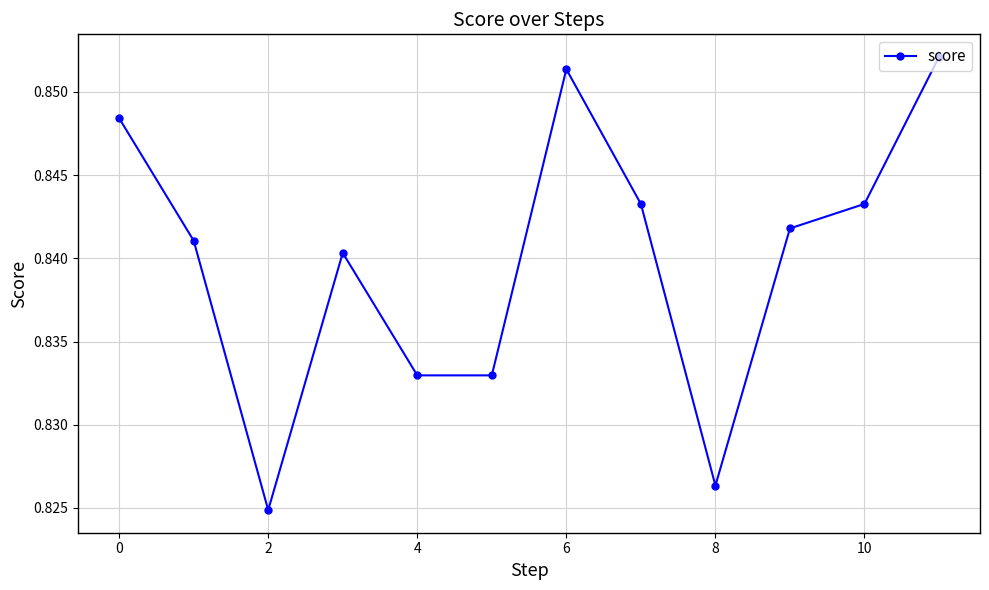

True or false: the data has more than 0 interior local peaks.

True